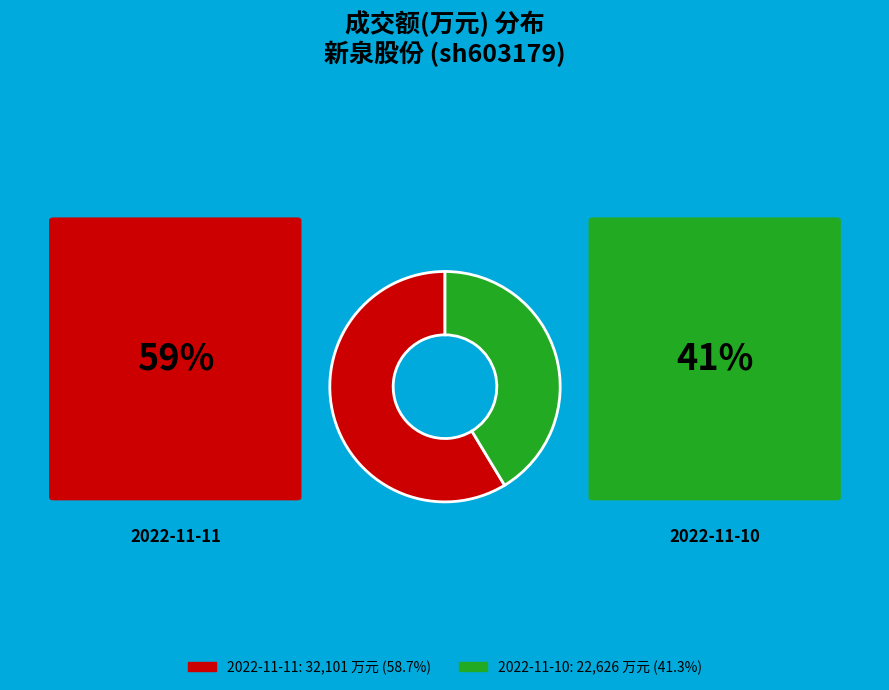

Is there any slice that represents more than half of the pie?

Yes